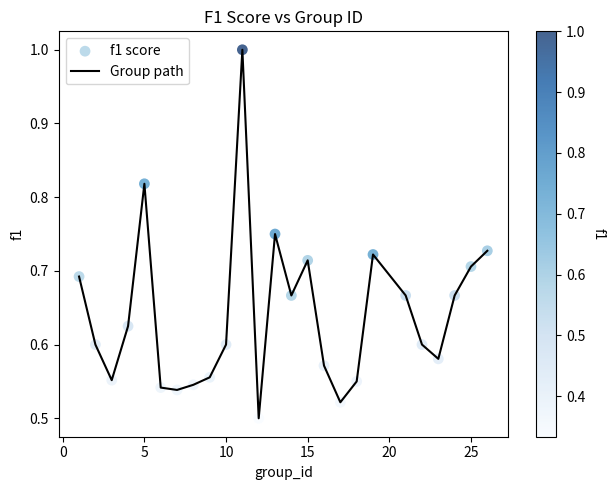

What is the greatest value displayed?

1.0